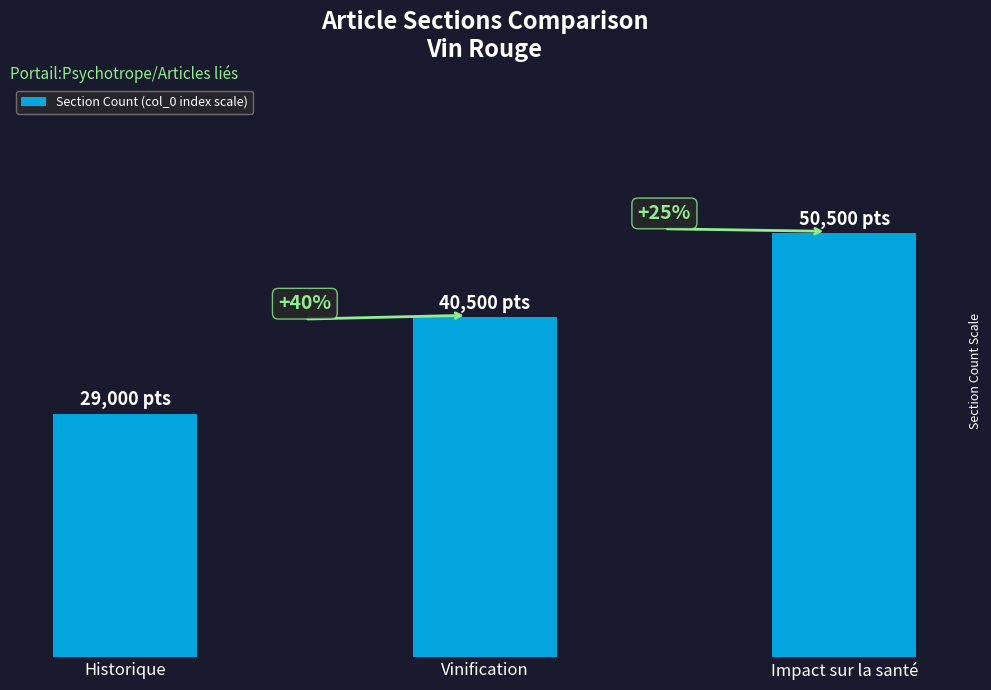

Read the value at Historique, to the nearest 50.

29000